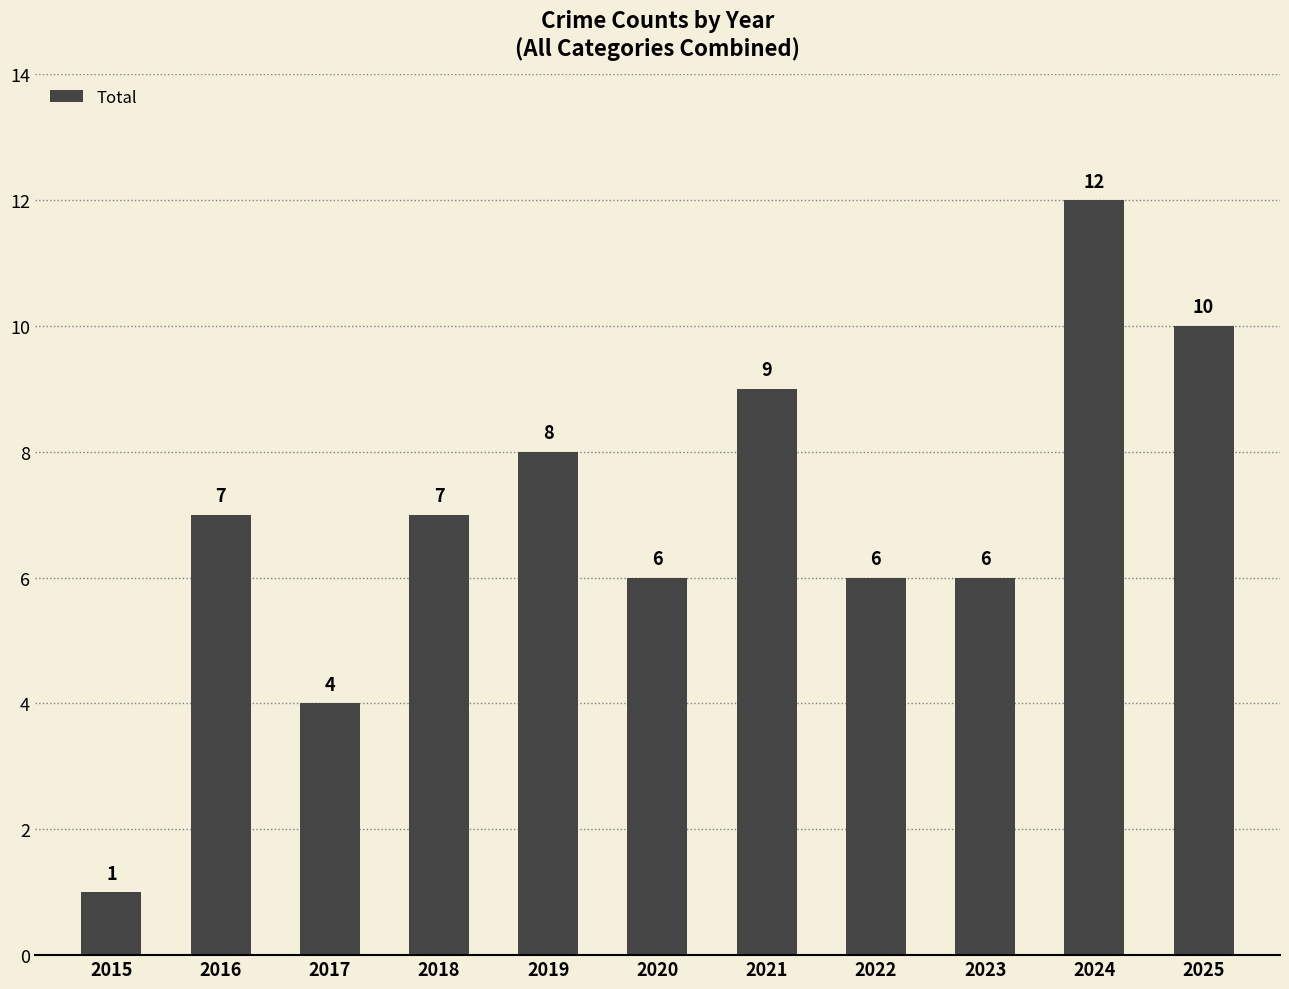

Reading left to right, extract all data points from this chart.

1	7	4	7	8	6	9	6	6	12	10